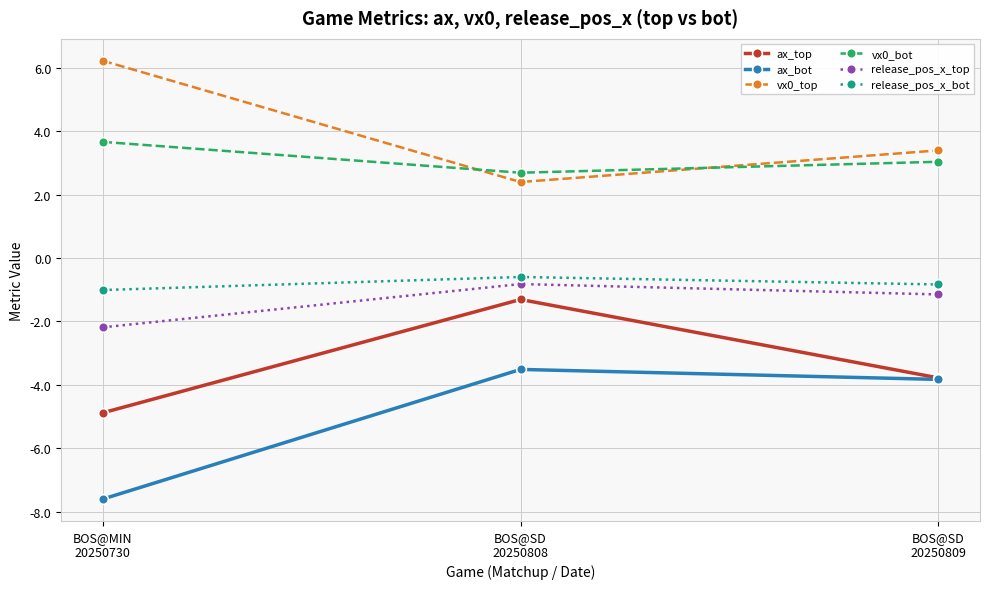

The ax_top series shows -0.8 at BOS@SD
20250808. True or false?

False